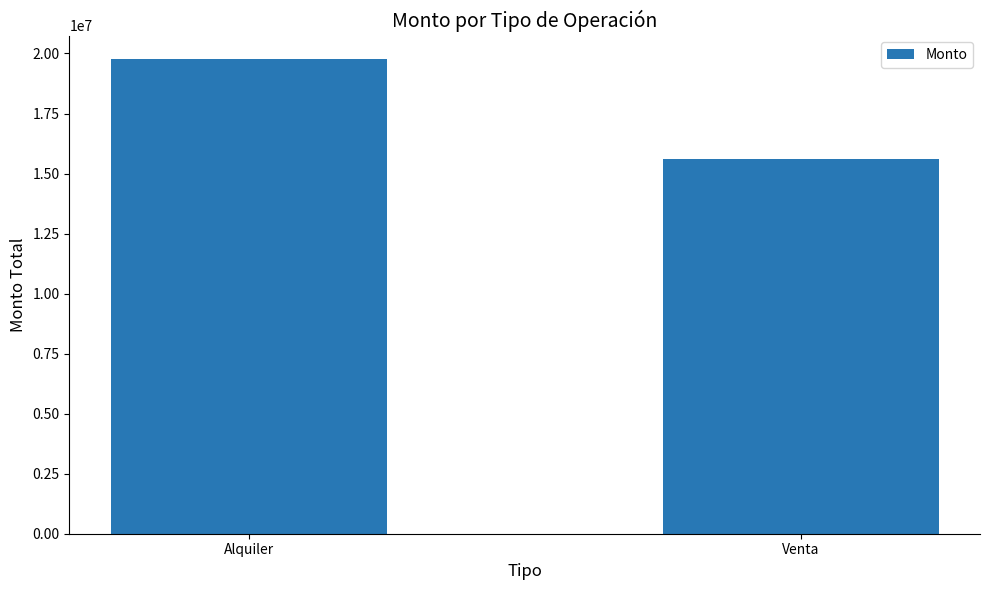

What is the difference between the values at Venta and Alquiler?

4172564